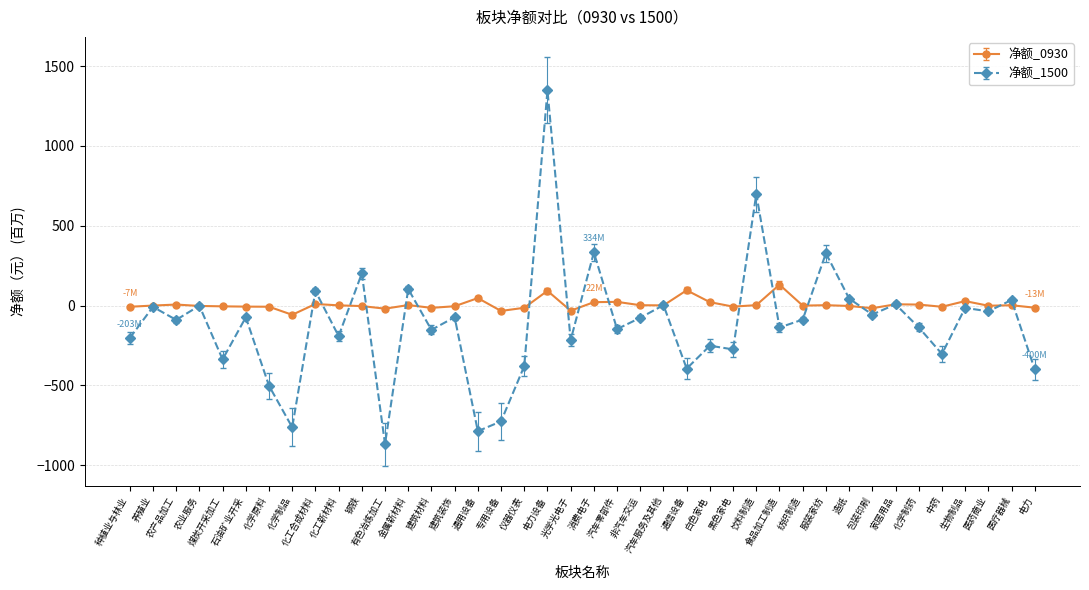

The 净额_0930 series shows -7.1 at 中药. True or false?

True